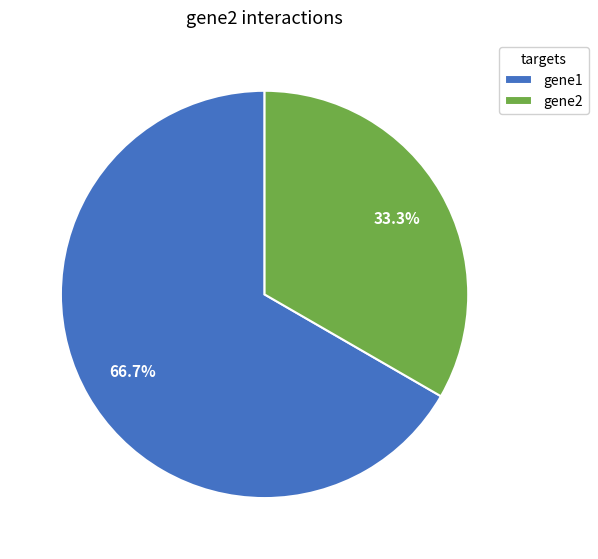

Approximately how many times larger is the value at gene1 compared to gene2?

2.0